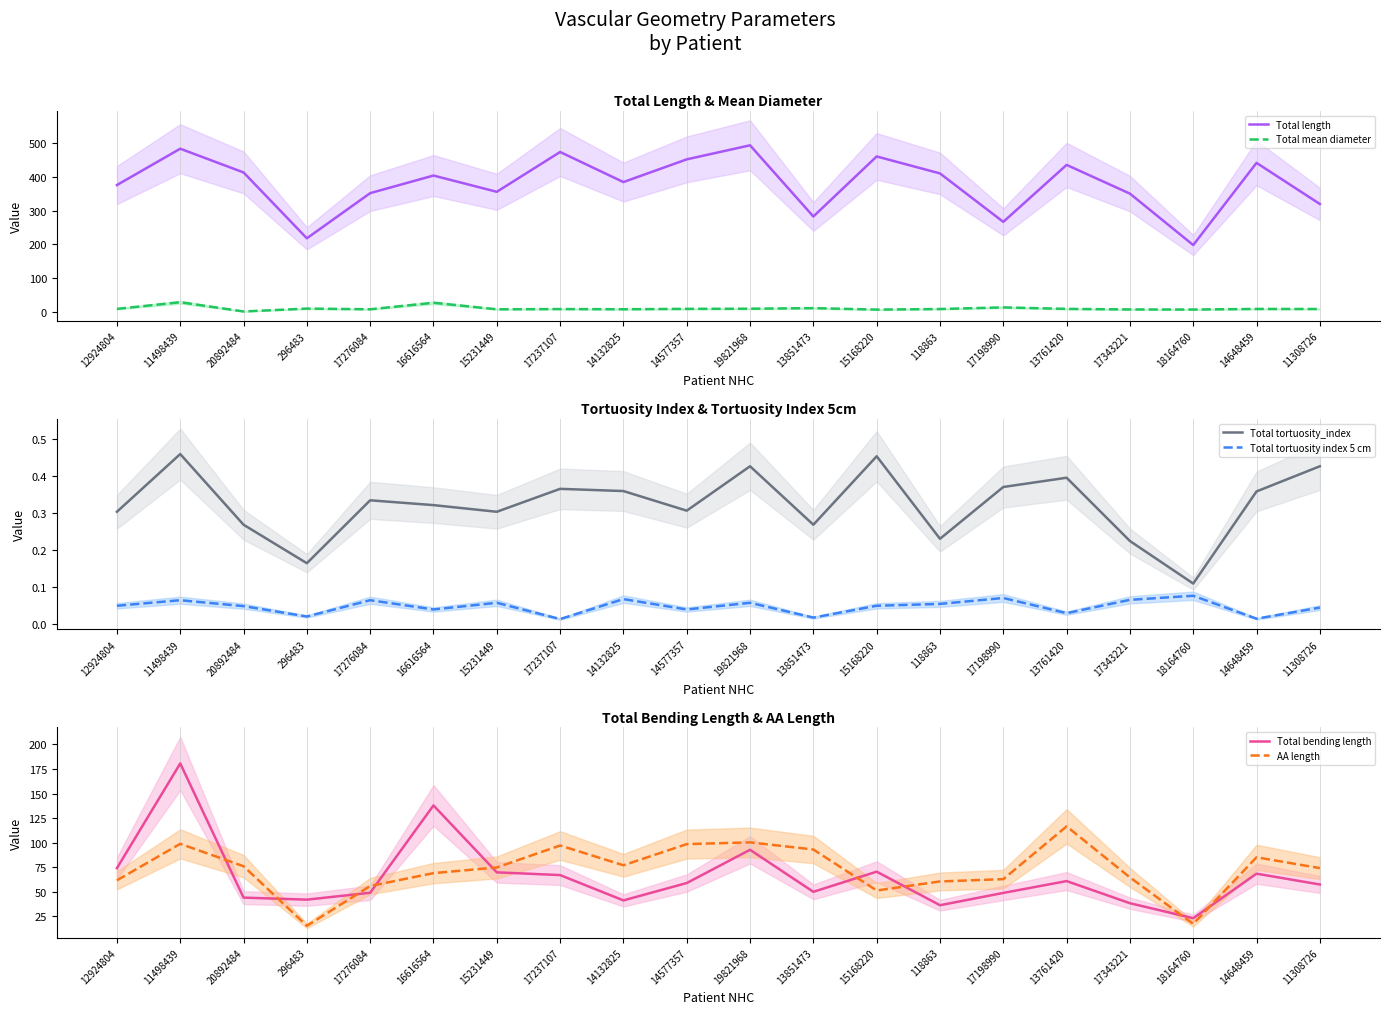

At how many categories does at least one series exceed 12?

20